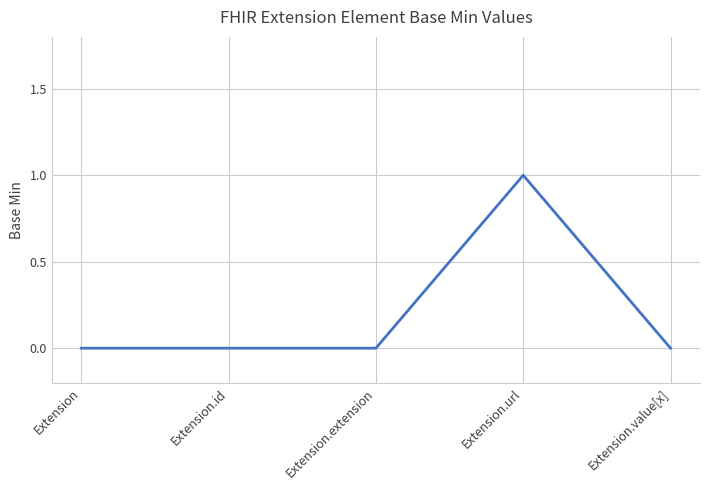

How many categories are shown in the chart?

5